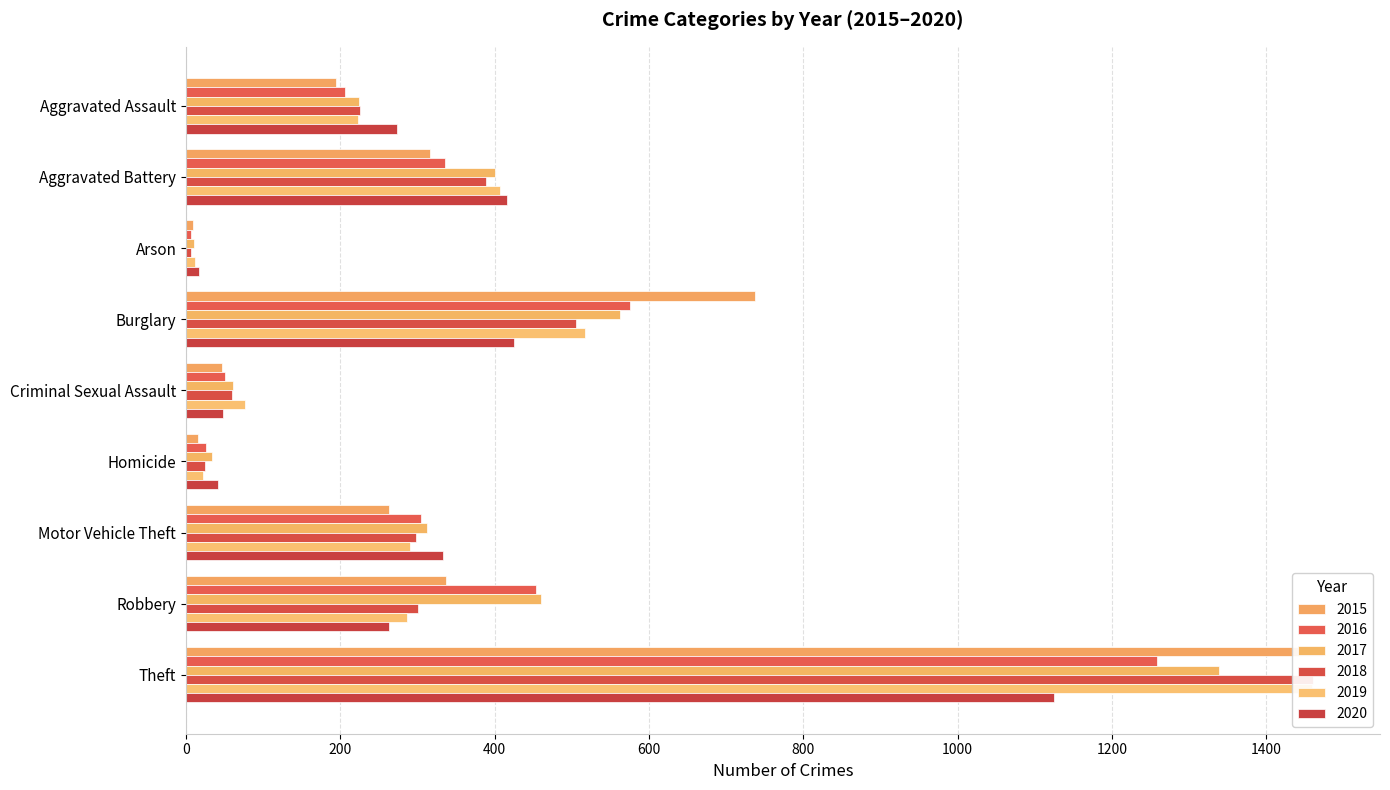

What is the minimum value shown in the chart?

7